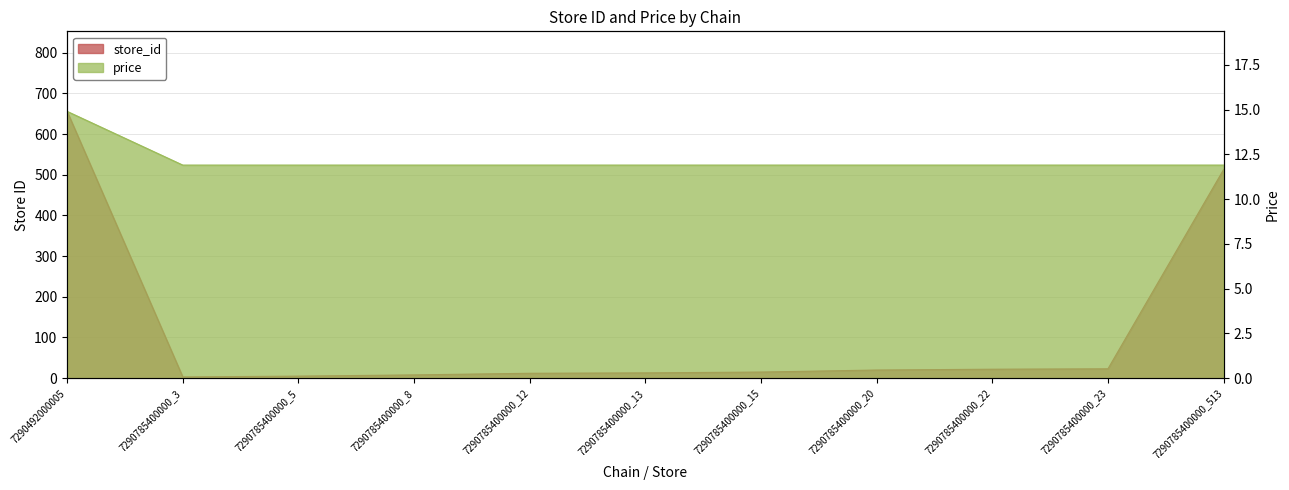

List the series in order of their peak value, highest first.

store_id, price